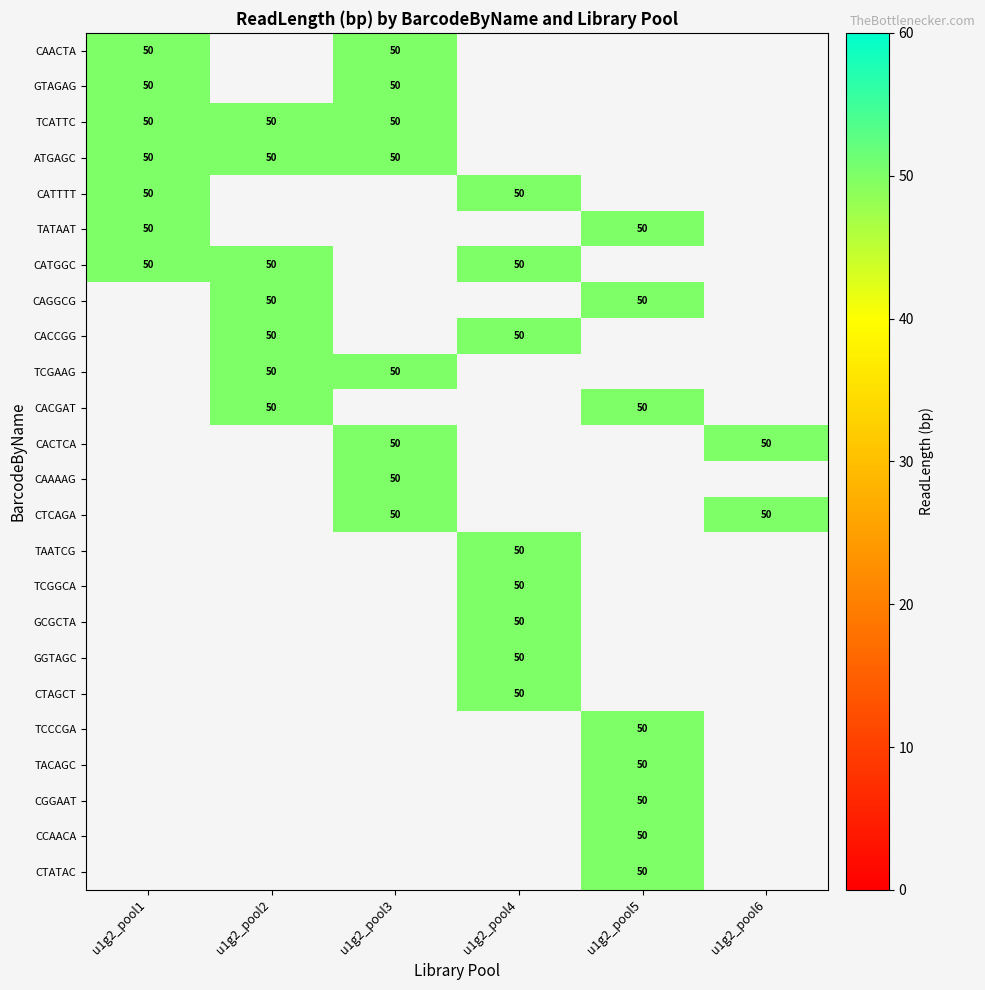

List the series in order of their peak value, highest first.

u1g2_pool1, u1g2_pool2, u1g2_pool3, u1g2_pool4, u1g2_pool5, u1g2_pool6